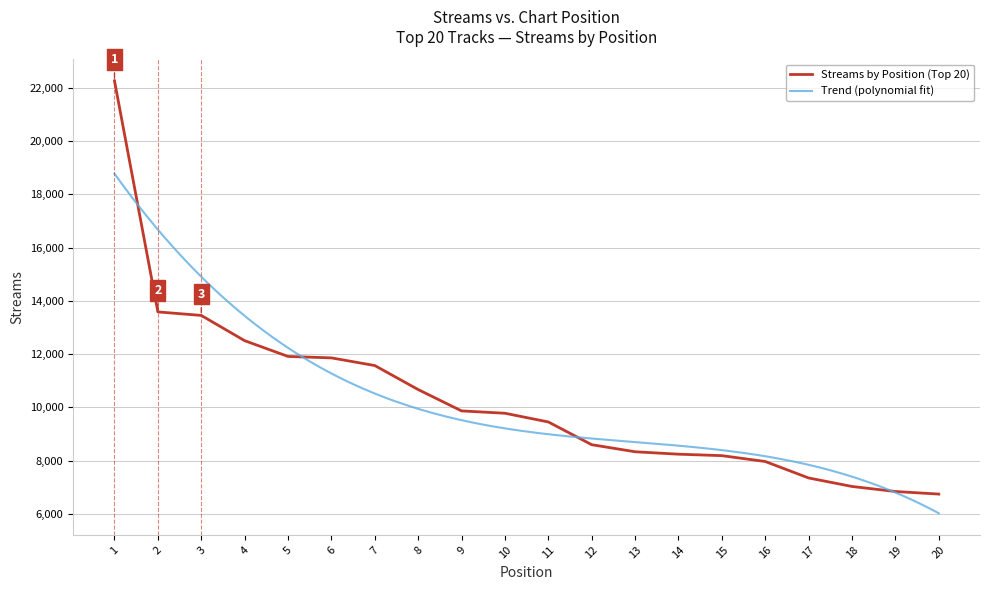

Reading left to right, extract all data points from this chart.

22260	13586	13454	12506	11914	11860	11572	10670	9869	9781	9454	8600	8335	8244	8189	7969	7351	7032	6843	6746